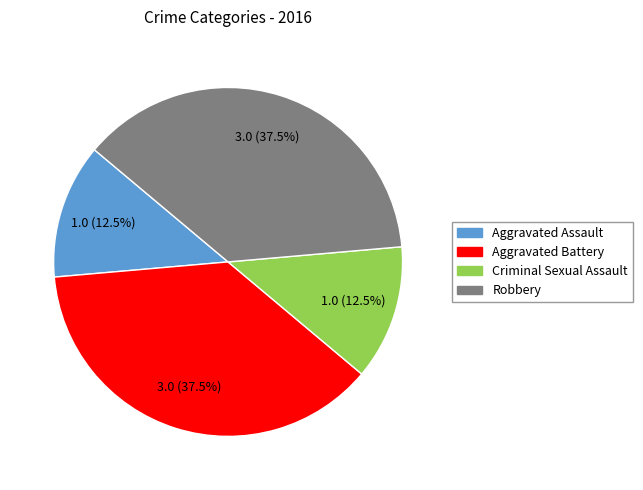

True or false: Criminal Sexual Assault accounts for 25% of the total.

False